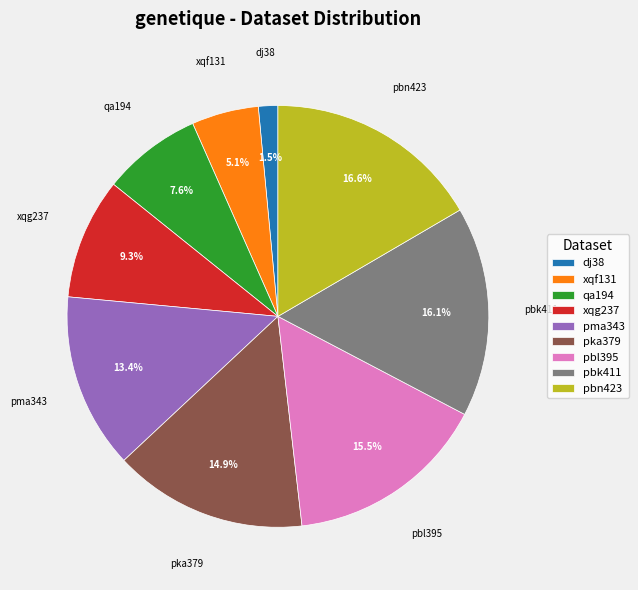

Which slice is the smallest?

dj38